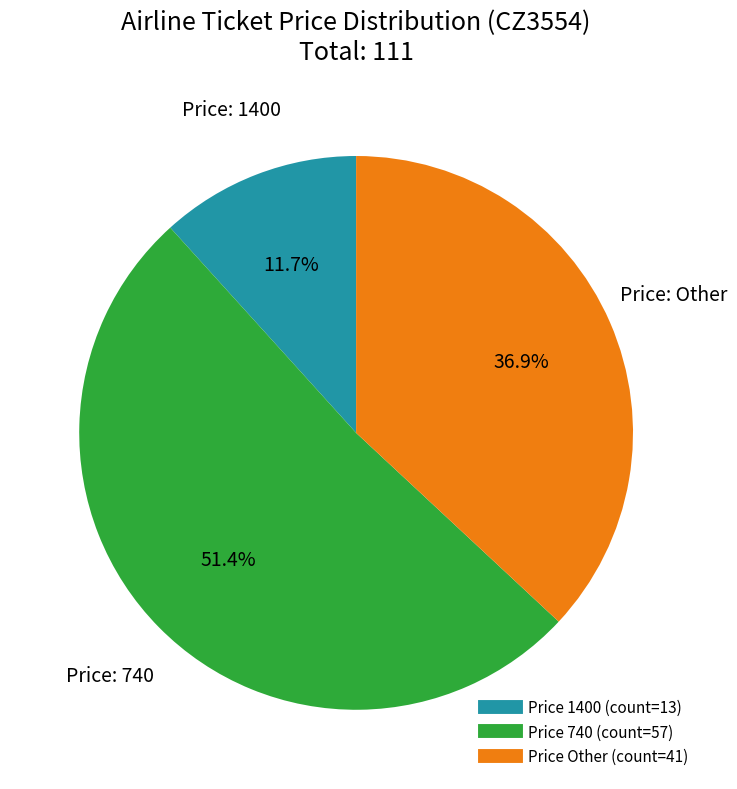

Is there any slice that represents more than half of the pie?

Yes